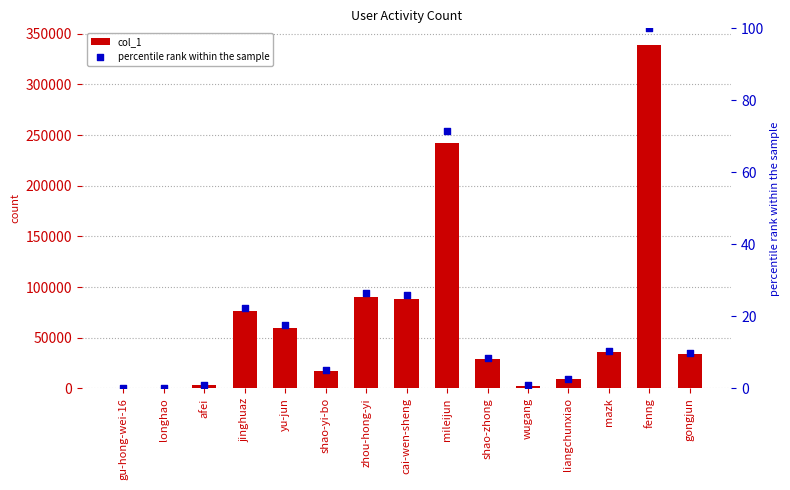

At how many categories does at least one series exceed 195451?

2